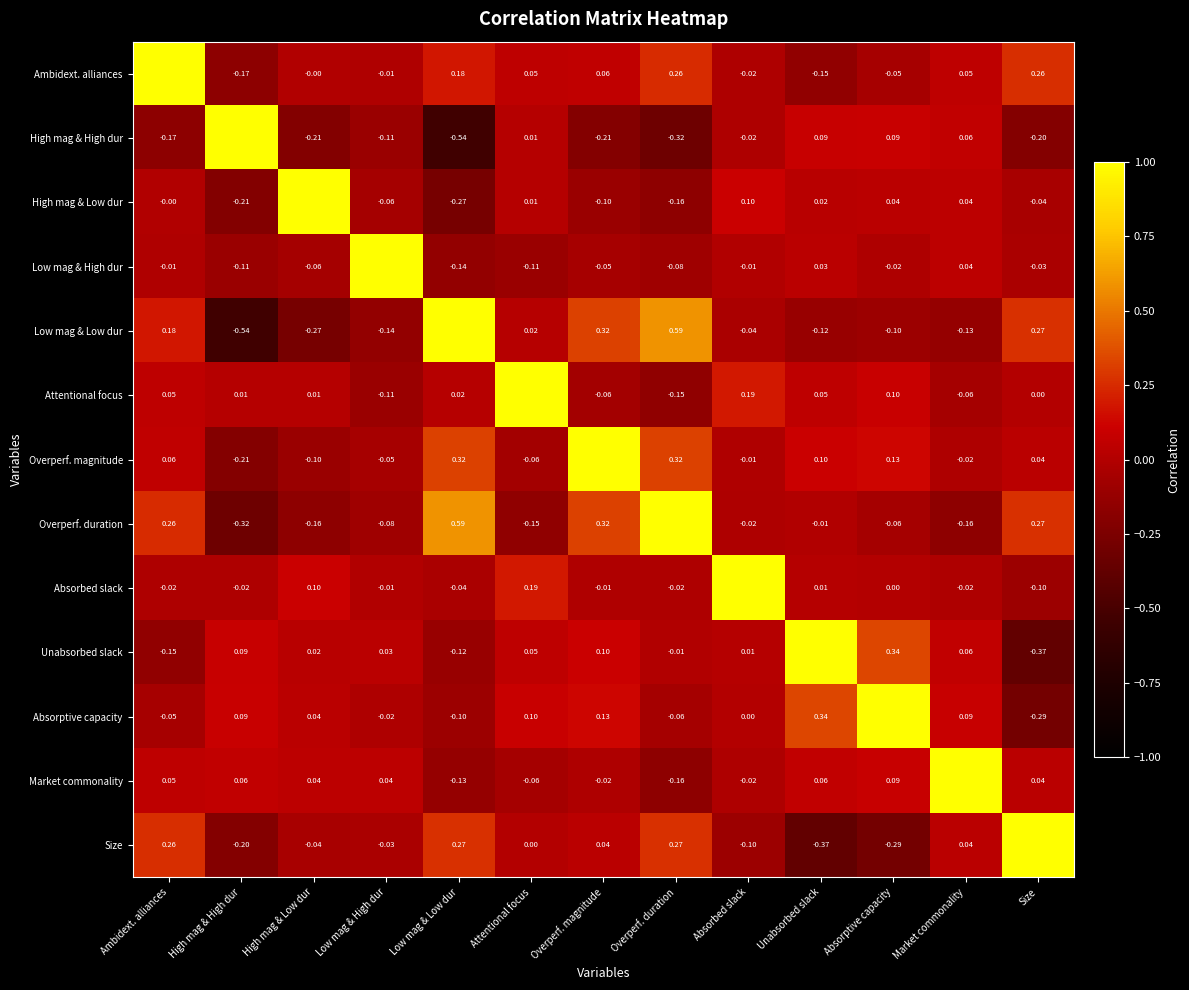

Which series has the largest total across all categories?

Overperf. magnitude